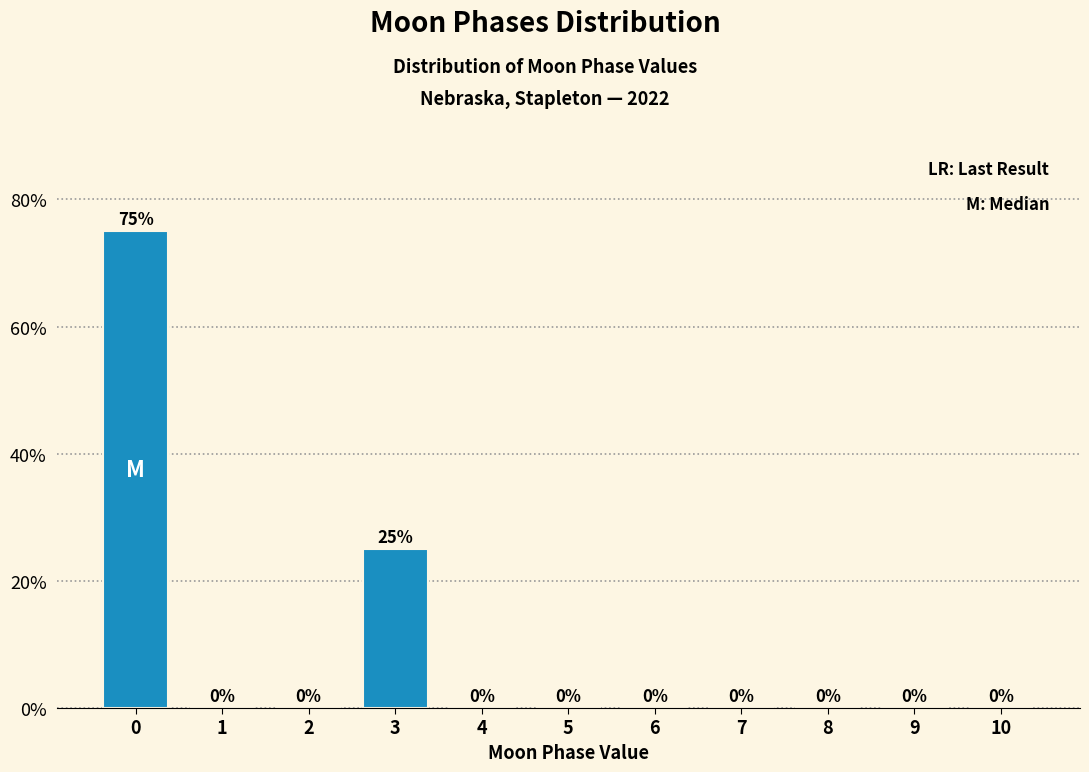

Reading left to right, what are all the values shown in this chart?

0=75	1=0	2=0	3=25	4=0	5=0	6=0	7=0	8=0	9=0	10=0